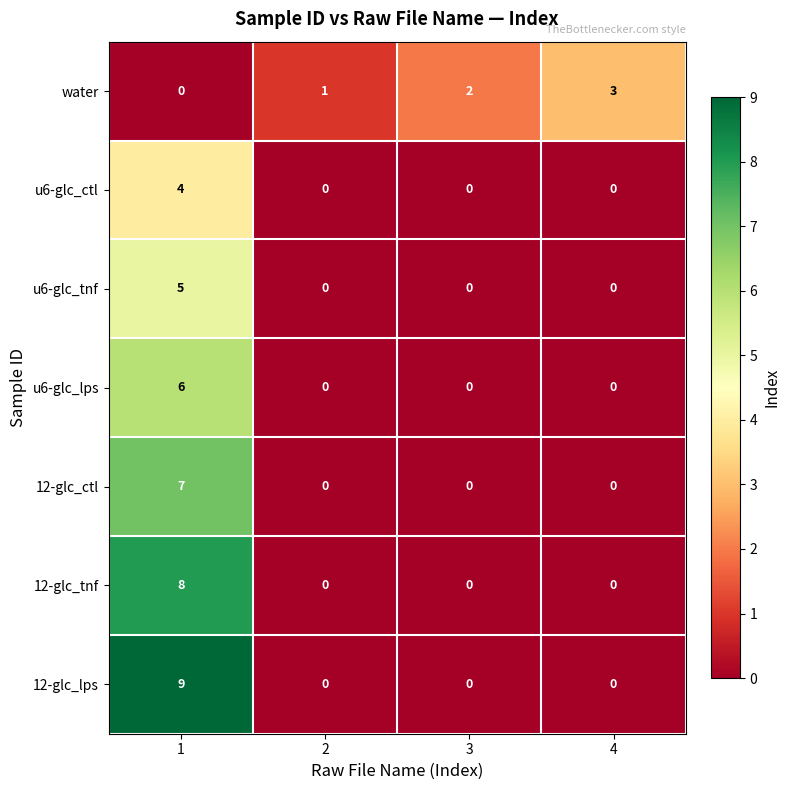

Between 2 and 3, which series saw the biggest shift?

water